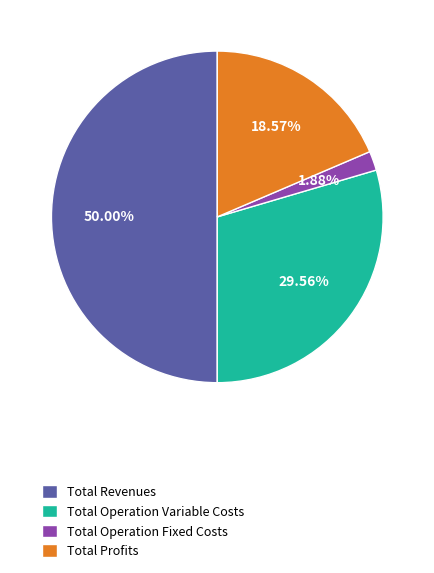

To the nearest percent, what is the combined percentage of Total Operation Fixed Costs and Total Revenues?

52%